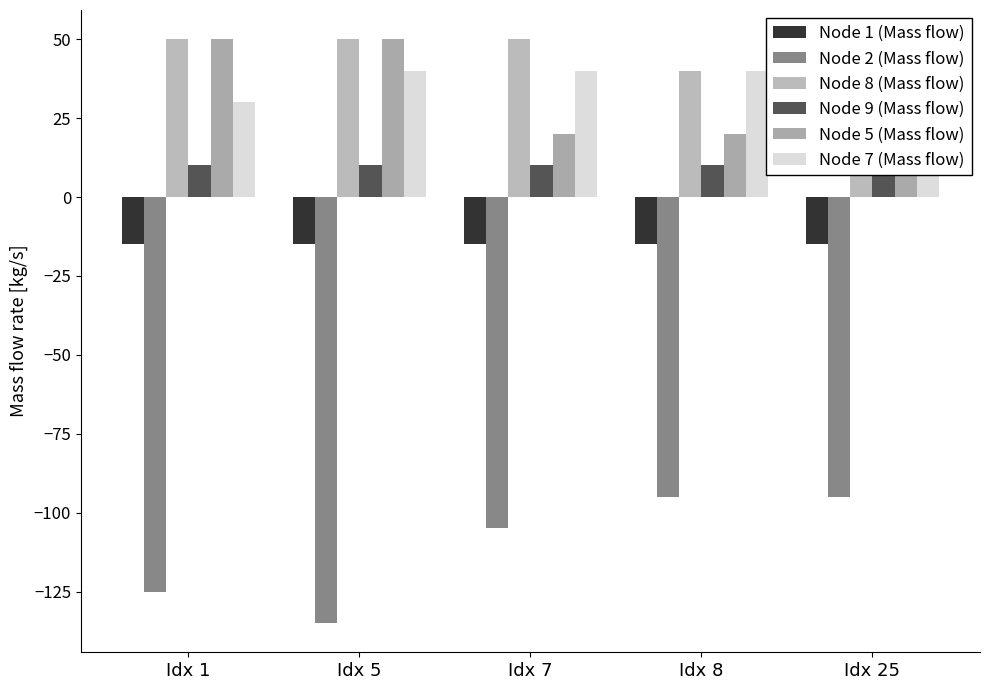

At how many categories does at least one series exceed -87?

5